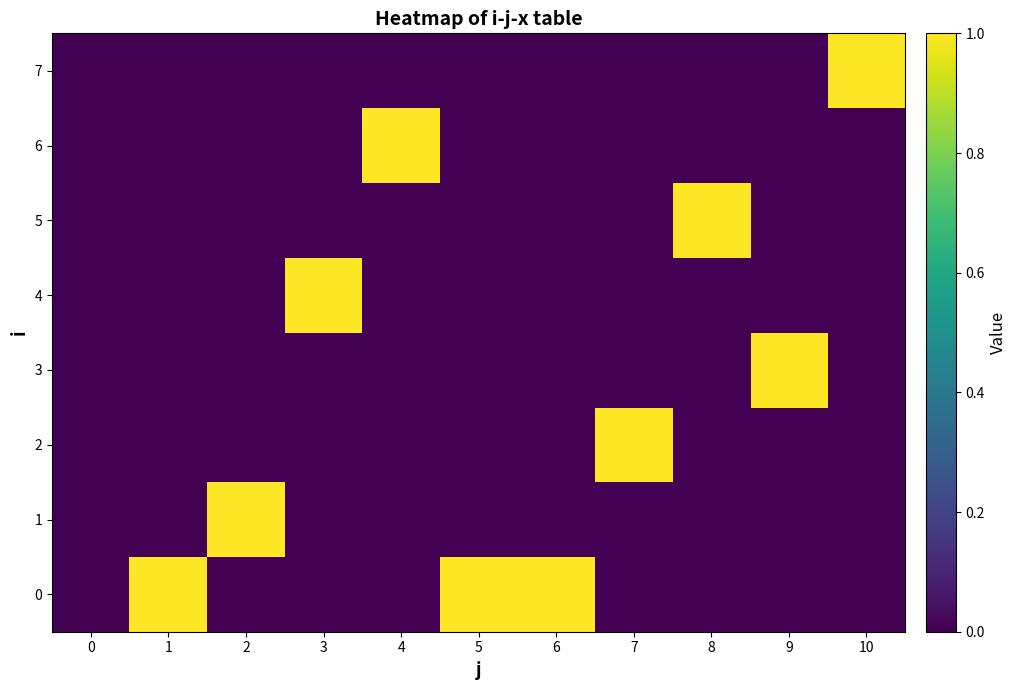

List the series in order of their peak value, highest first.

0, 1, 2, 3, 4, 5, 6, 7